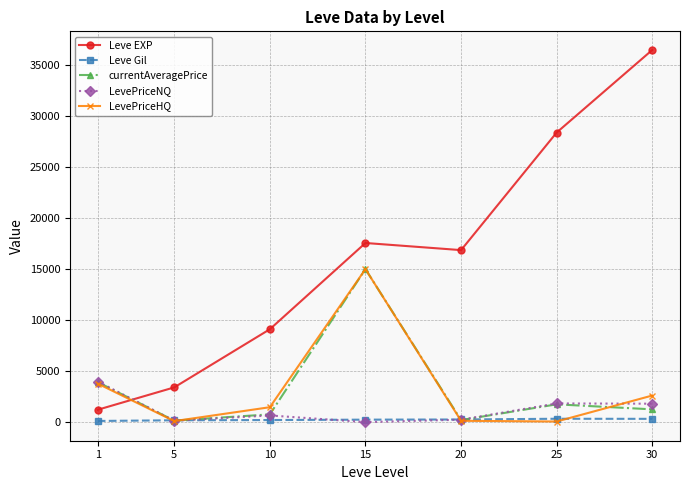

What is the difference between the highest and lowest values at 25?

28335.0